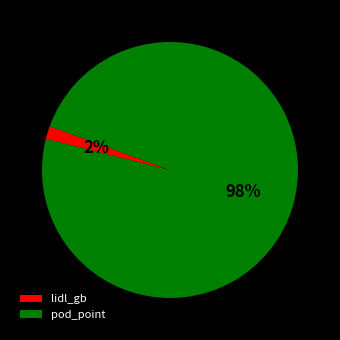

What is the largest slice in the pie chart?

pod_point